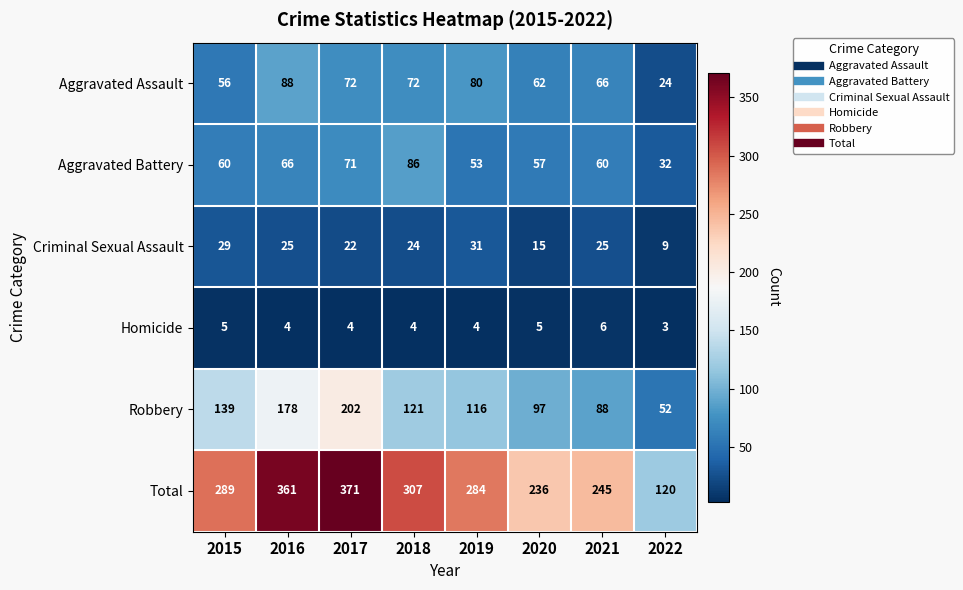

The Total series shows 584 at 2017. True or false?

False